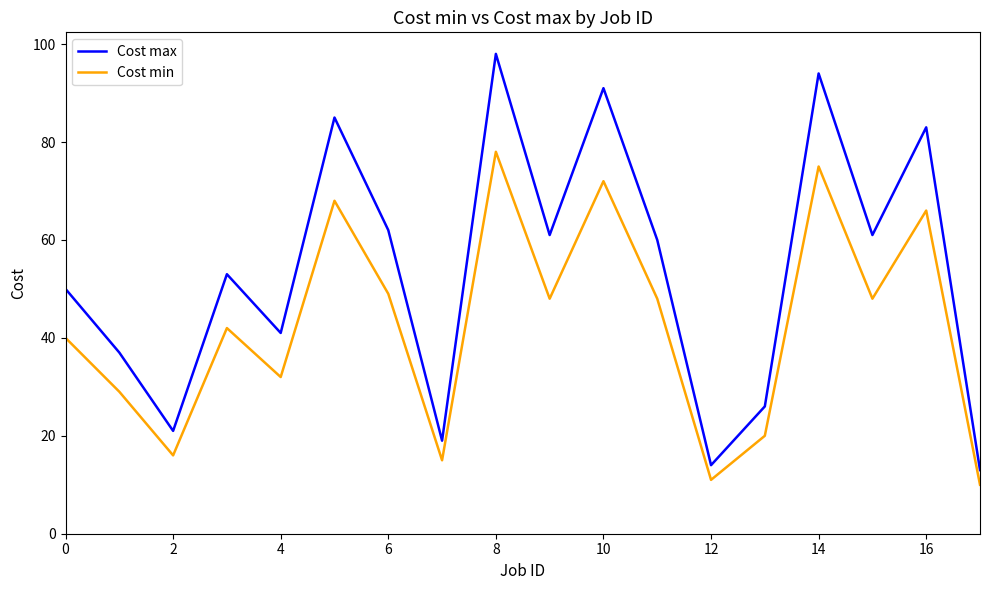

What are all the series names shown in the legend?

Cost max, Cost min